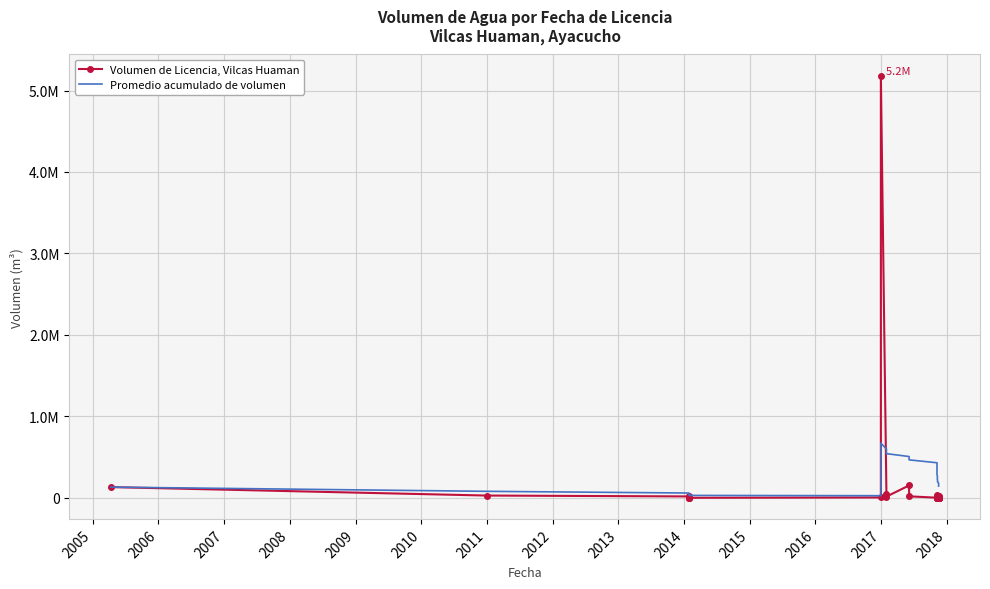

What are all the series names shown in the legend?

Volumen de Licencia, Vilcas Huaman, Promedio acumulado de volumen